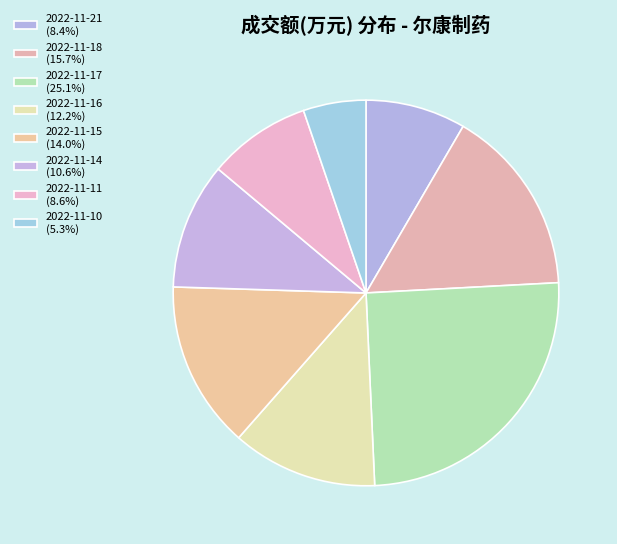

To the nearest percent, what is the average slice percentage?

12%